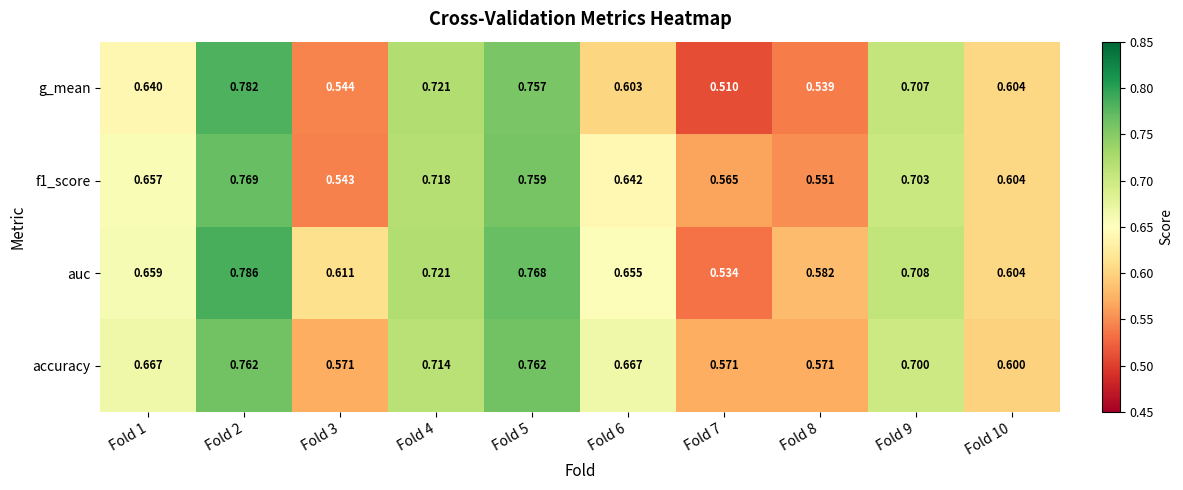

Which series has the widest spread of values?

g_mean